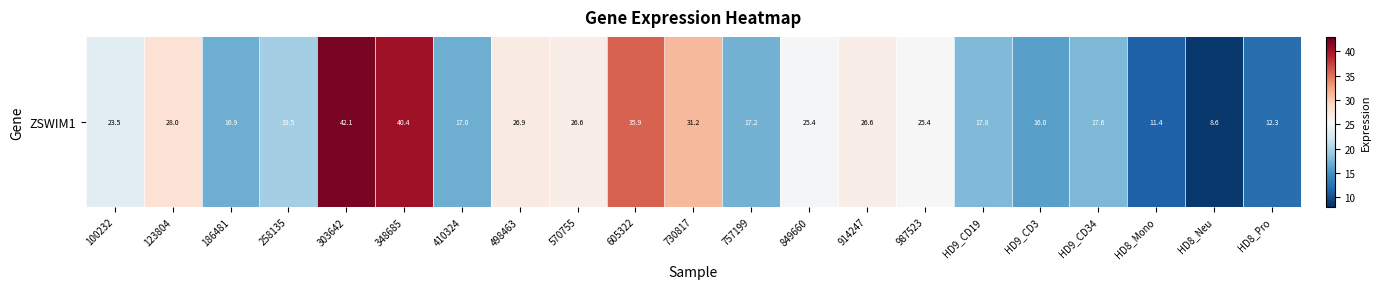

The value at HD9_CD34 is 5.5. True or false?

False